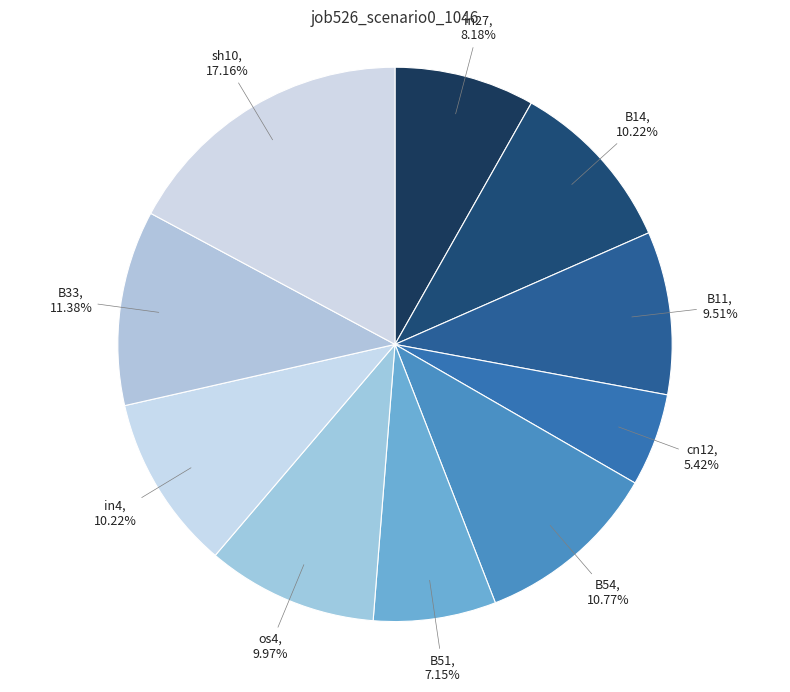

To the nearest percent, what is the combined percentage of B51 and in4?

17%